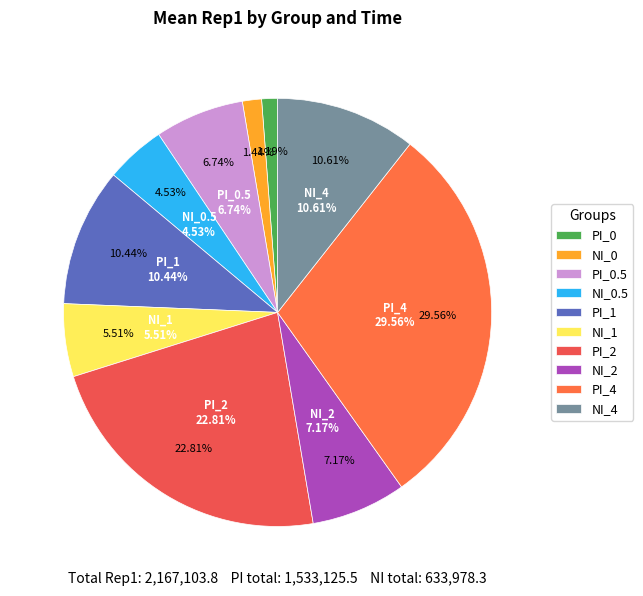

How many slices are in this pie chart?

10